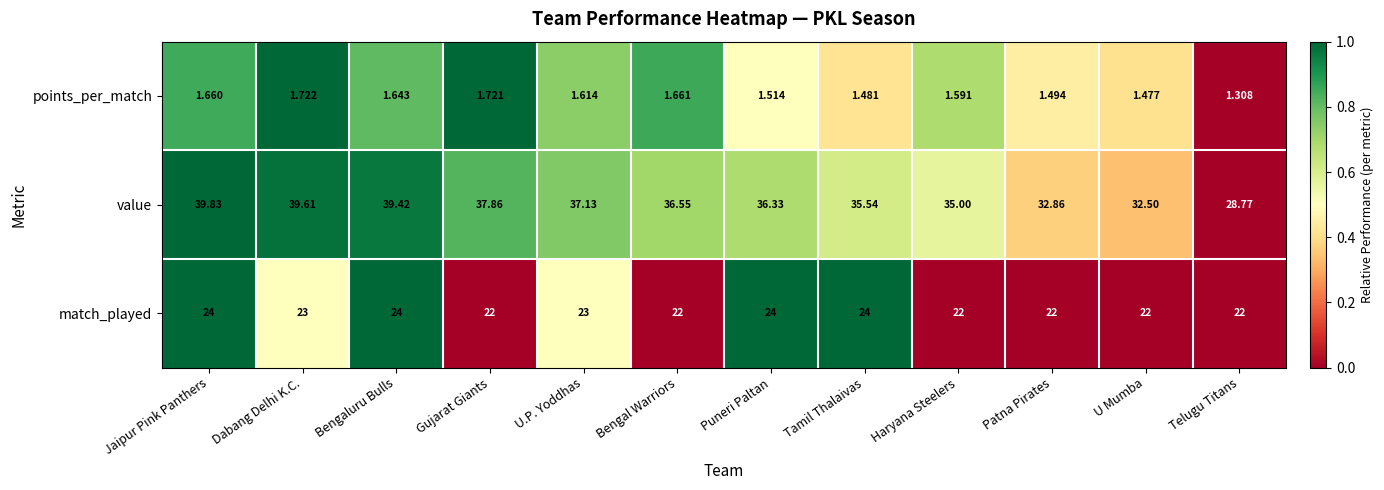

Which label corresponds to the largest value in the chart?

Jaipur Pink Panthers